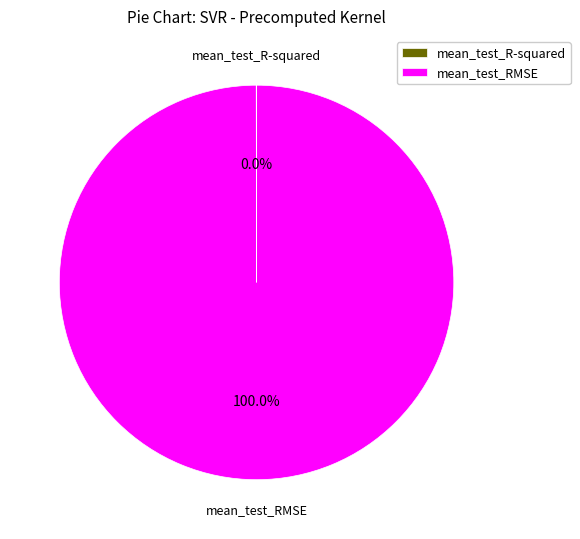

Is there a majority slice in this chart?

Yes